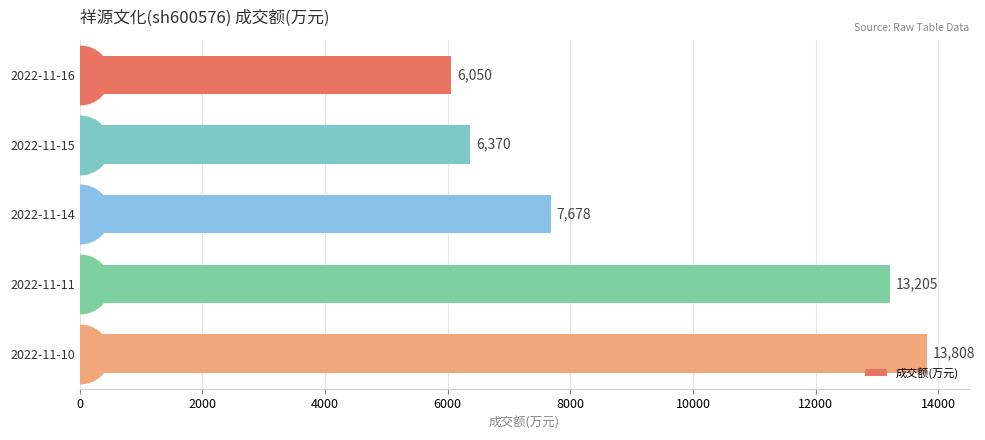

Read the value at 2022-11-14, to the nearest 50.

7700